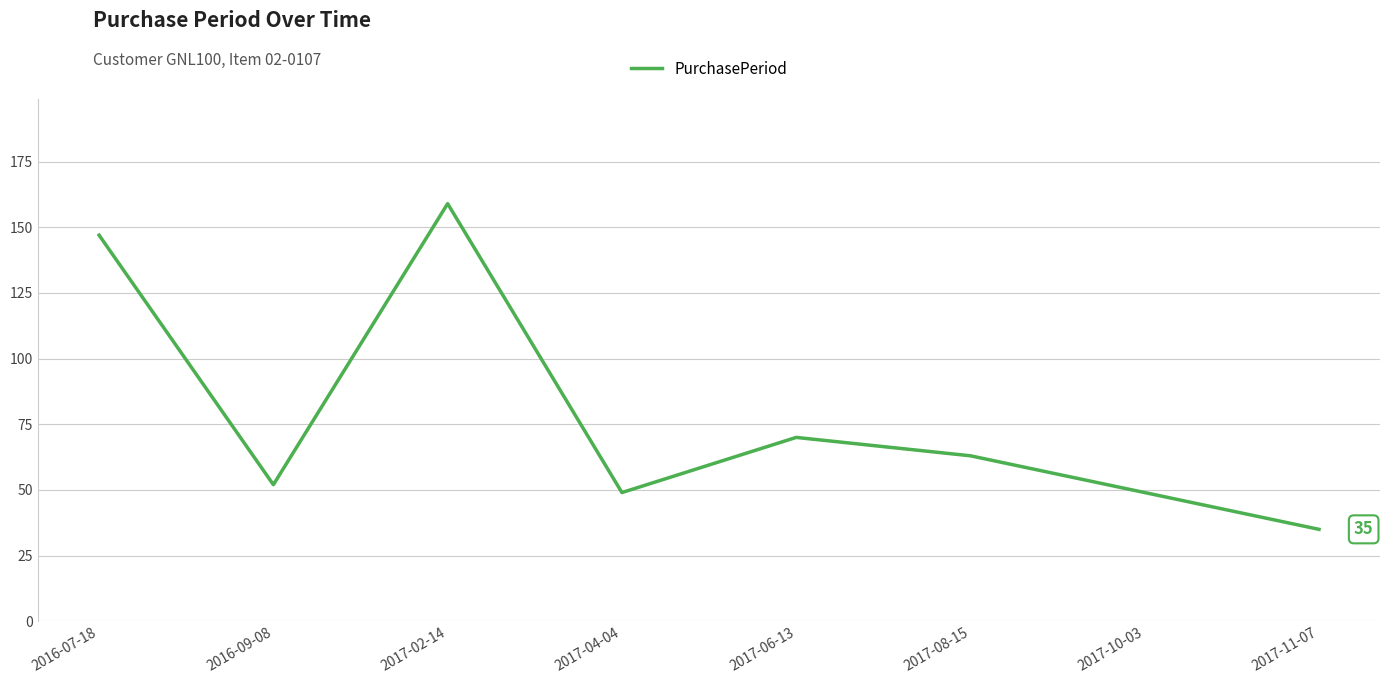

Approximately how many times larger is the value at 2016-07-18 compared to 2017-11-07?

4.2